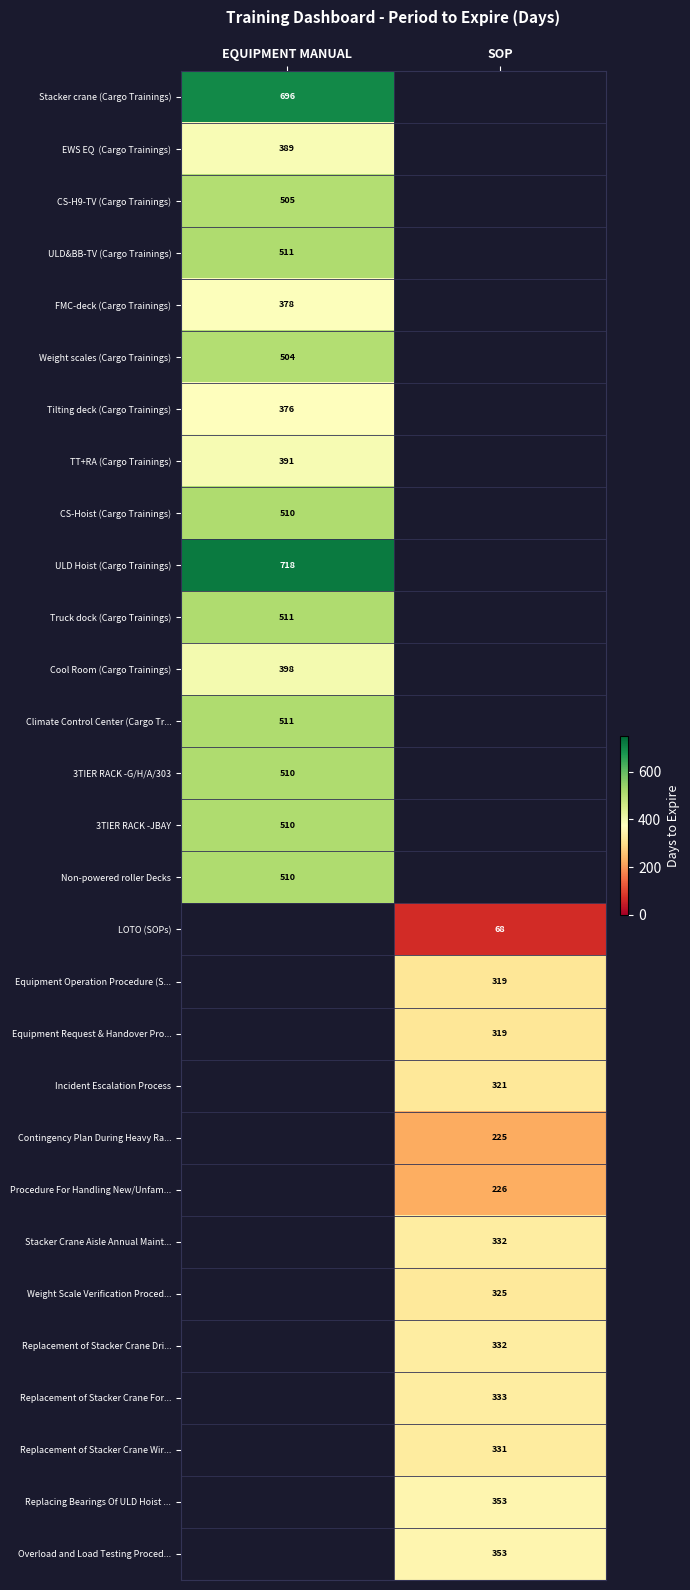

The LOTO (SOPs) series shows 68 at SOP. True or false?

True